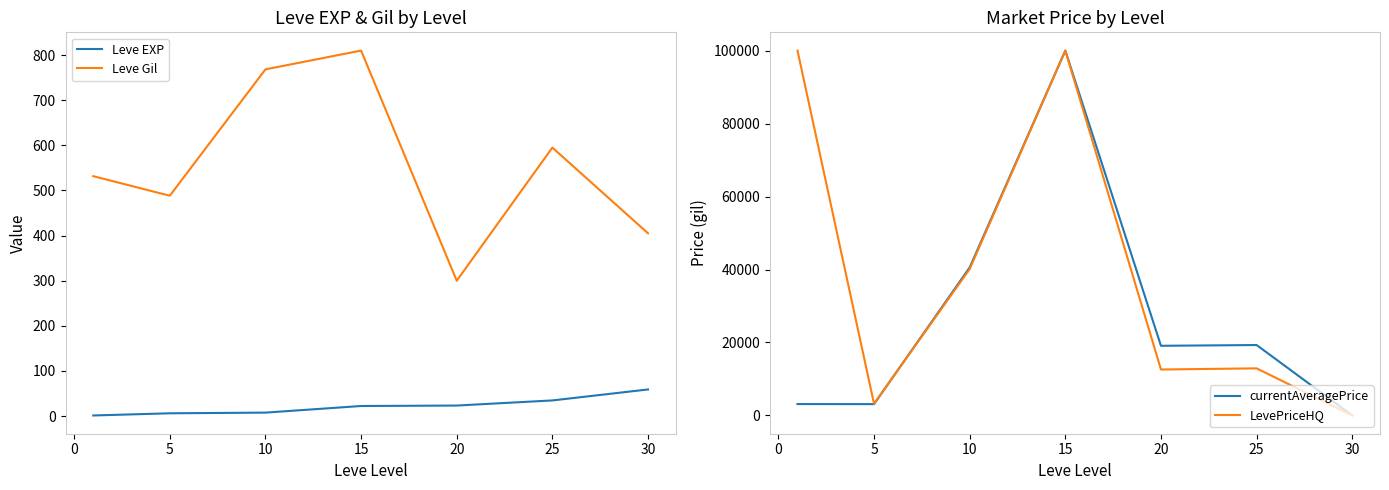

At which category does currentAveragePrice reach its first local peak?

15